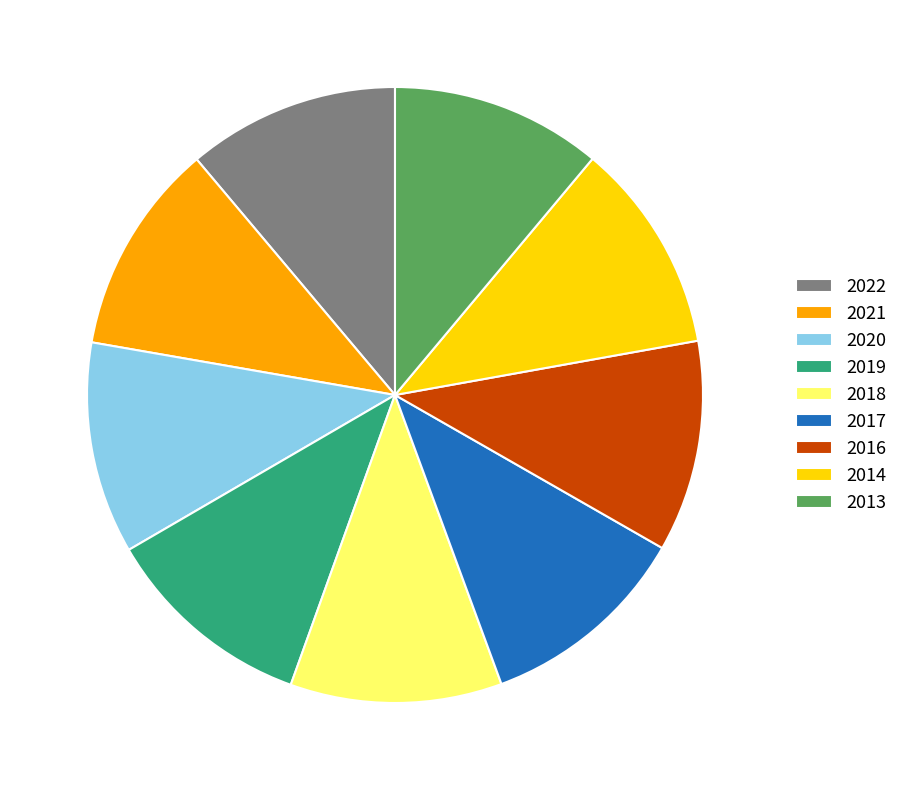

What is the ratio of the value at 2016 to the value at 2014?

1.0